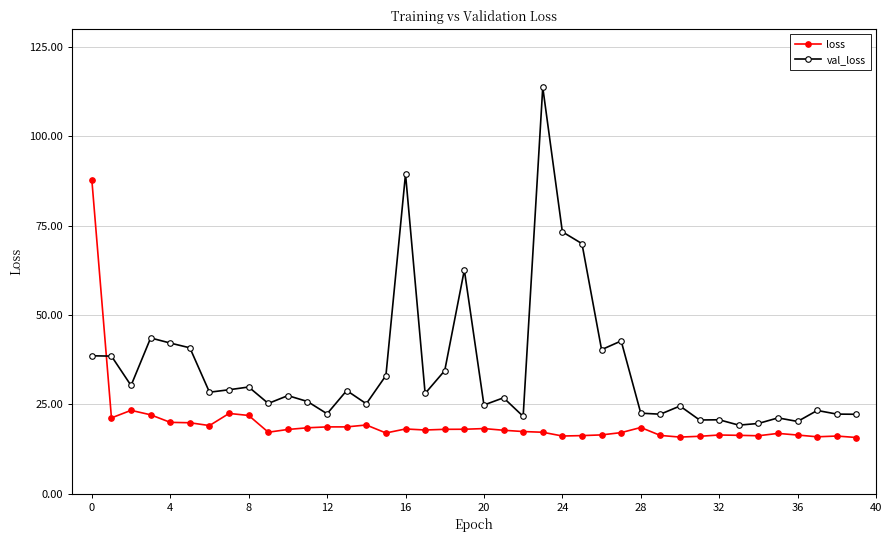

List the series in order of their peak value, lowest first.

loss, val_loss